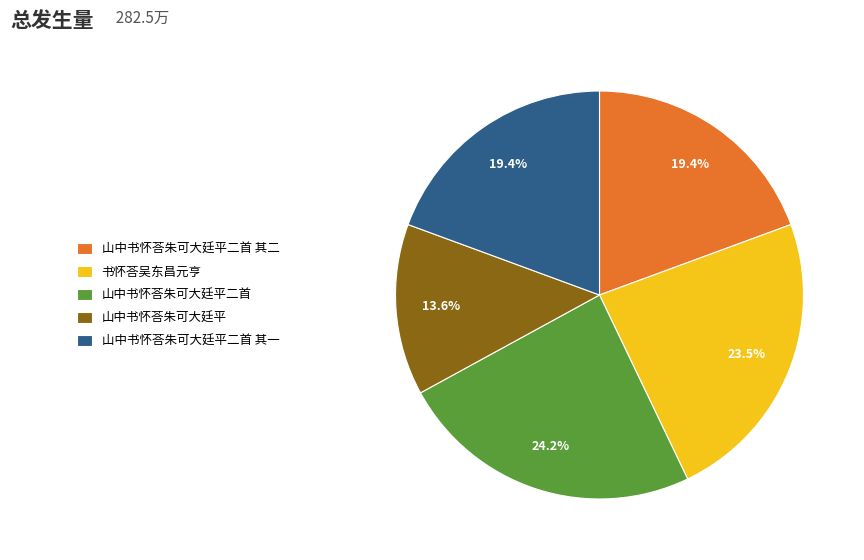

What percentage is the 山中书怀荅朱可大廷平 slice, to the nearest percent?

14%